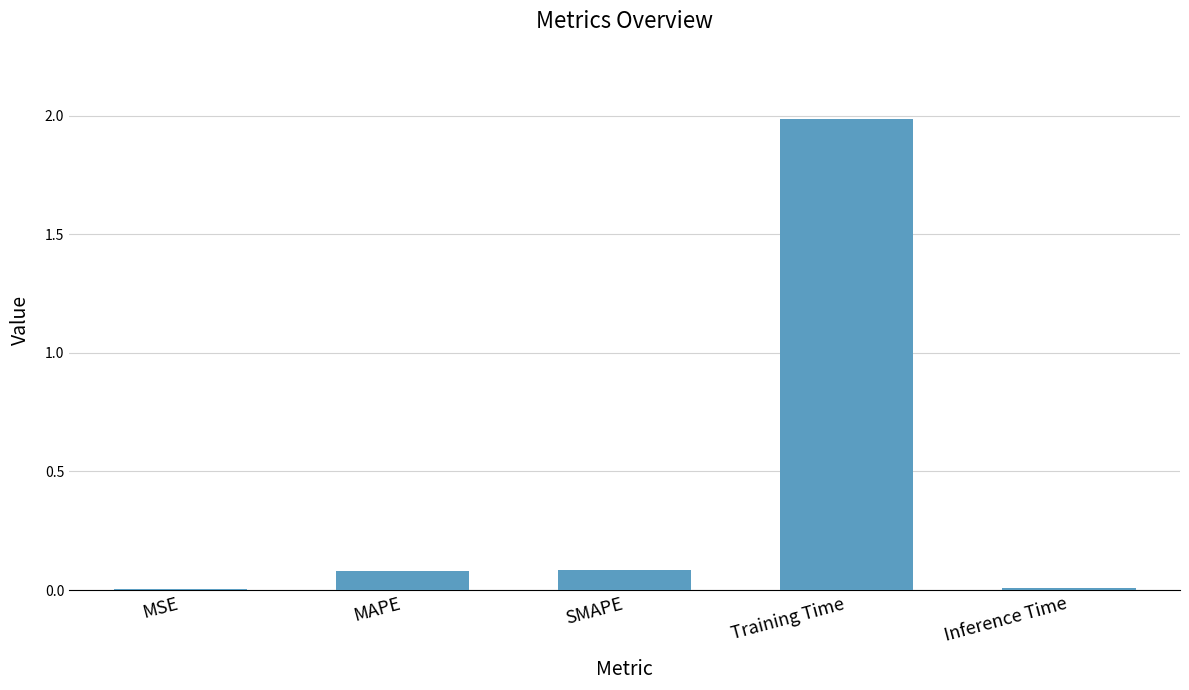

At which category does the chart reach its peak across all series?

Training Time